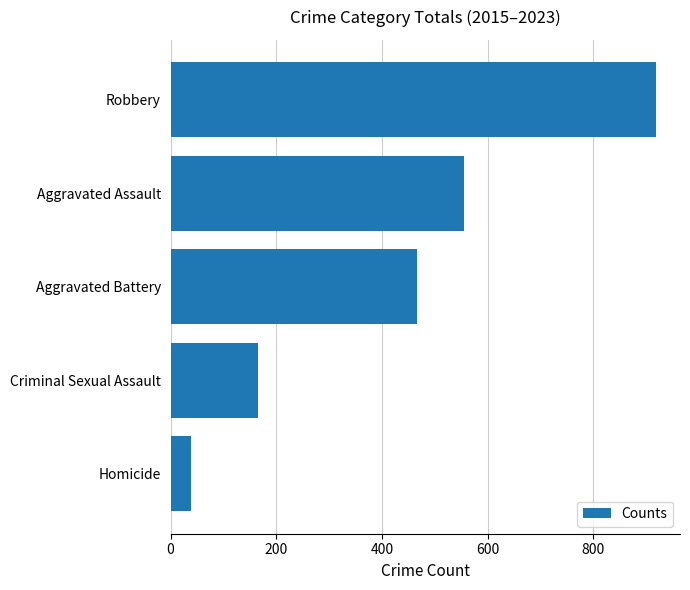

List the labels in order of value, largest first.

Robbery, Aggravated Assault, Aggravated Battery, Criminal Sexual Assault, Homicide